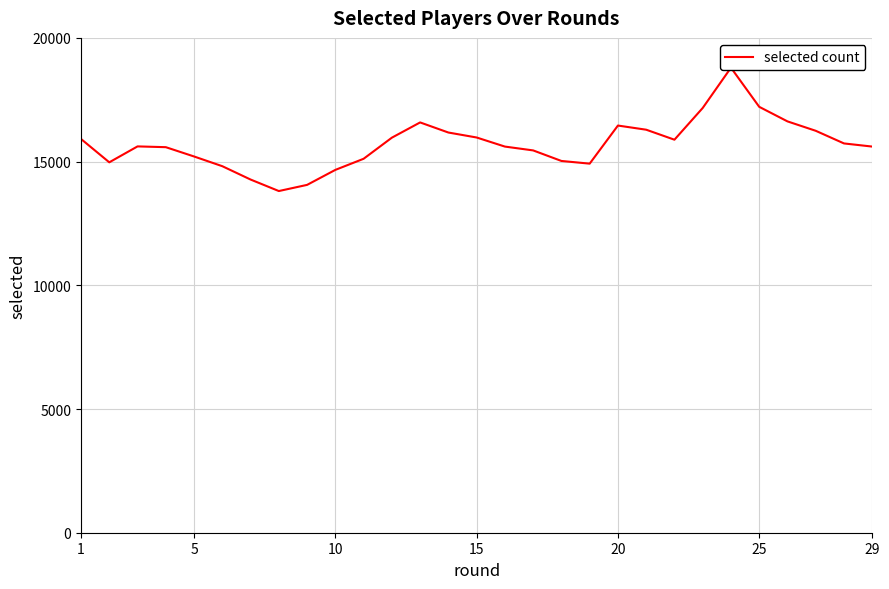

Is this an area chart (filled region under the line)?

No